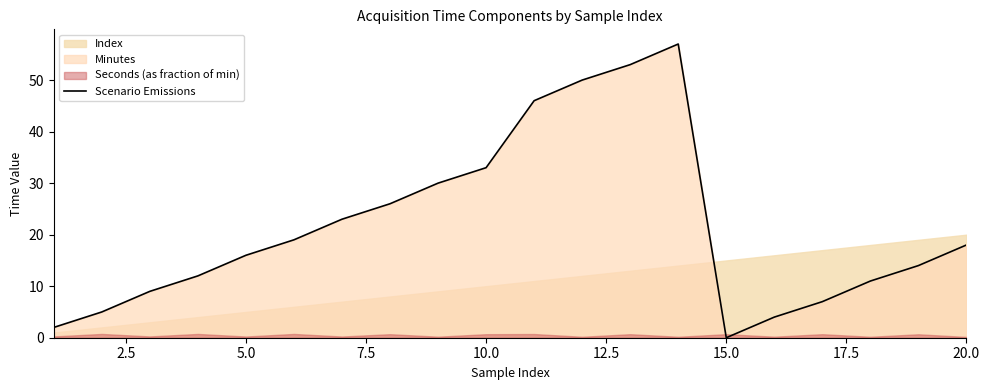

What is the average value?

22